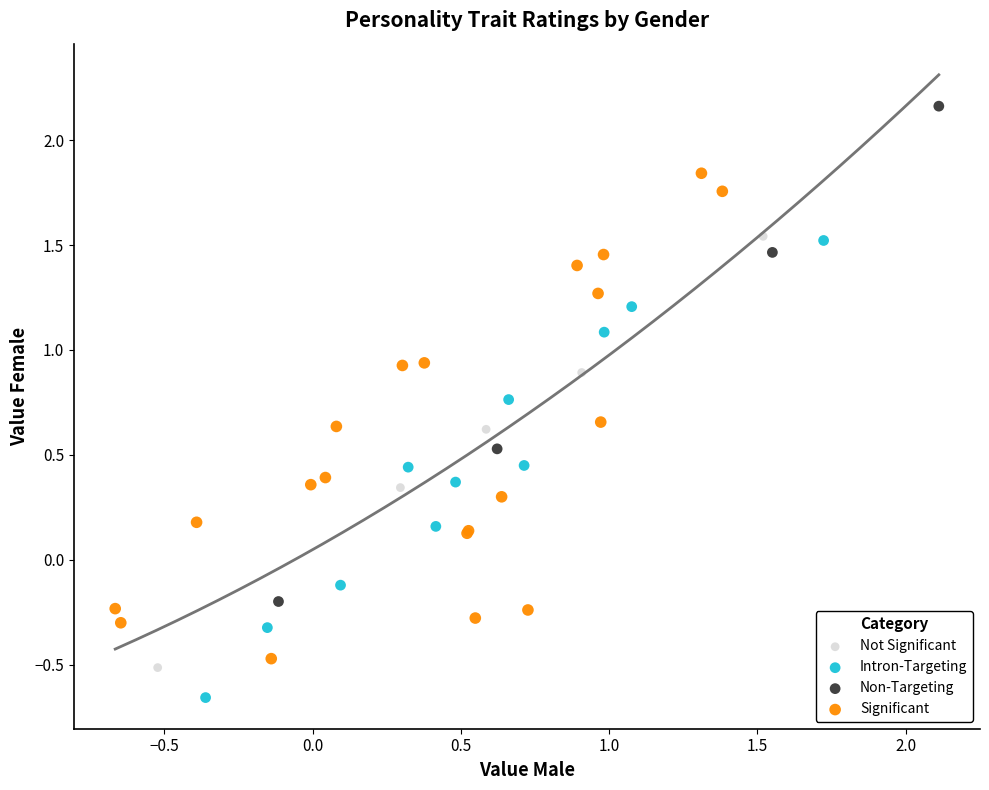

Which series reaches the maximum Y coordinate?

Non-Targeting